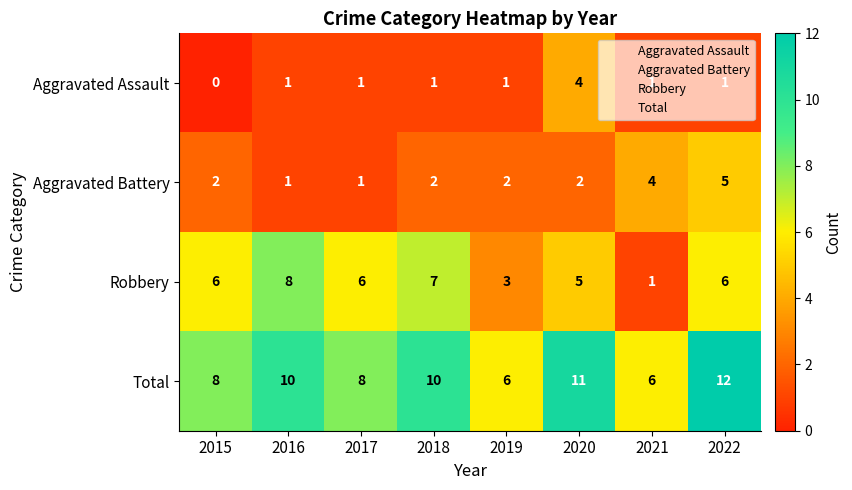

Is the value of Robbery at 2019 greater than the value of Total at 2016?

No